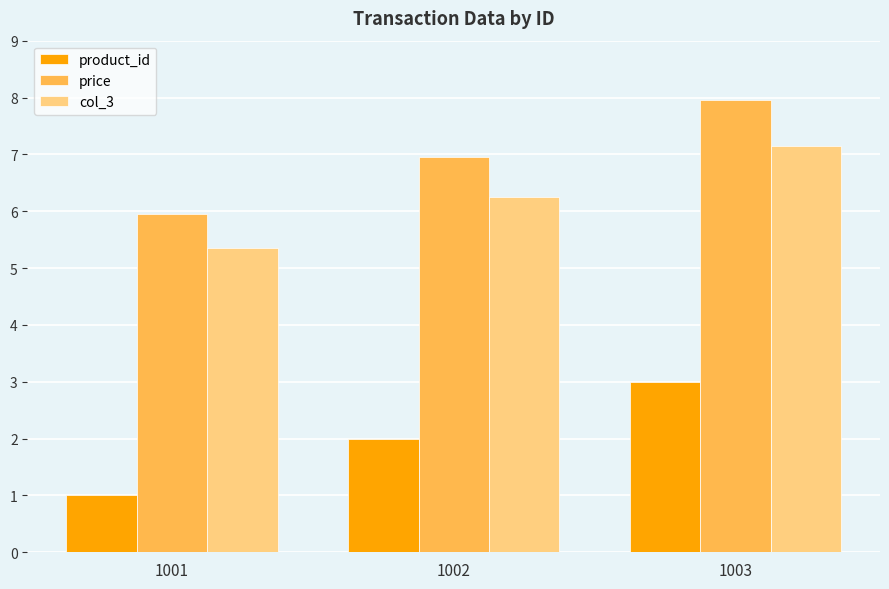

Is it true that price equals 8.0 at 1003?

True